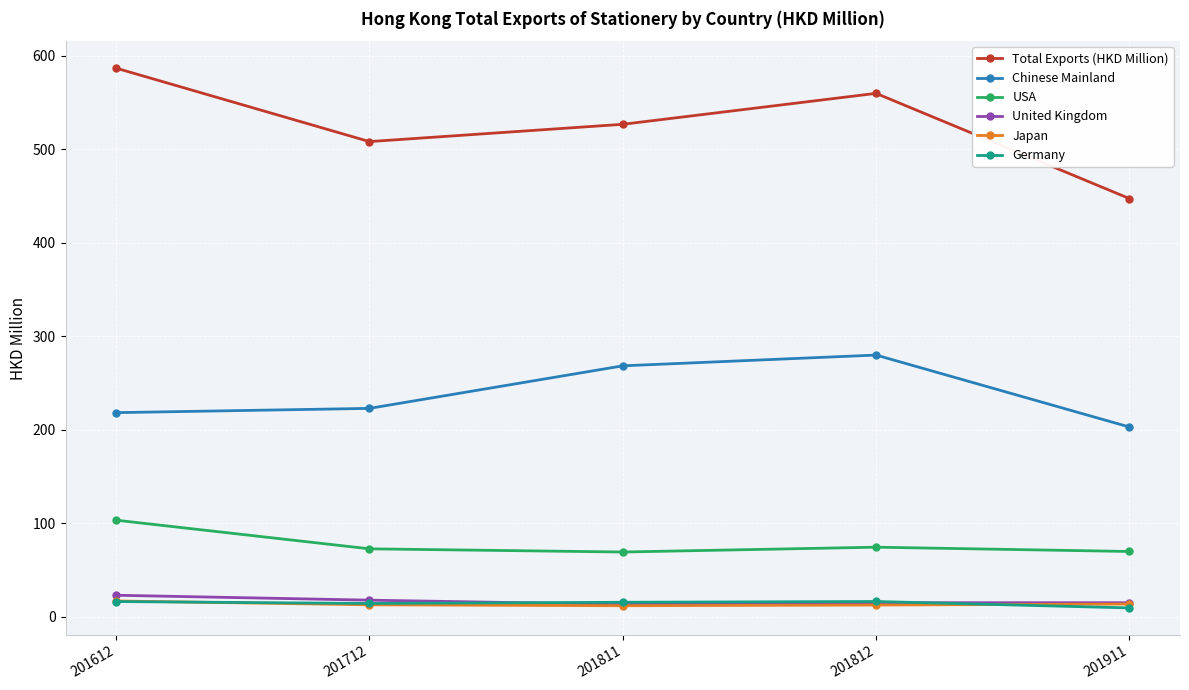

Which label corresponds to the largest value in the chart?

201612